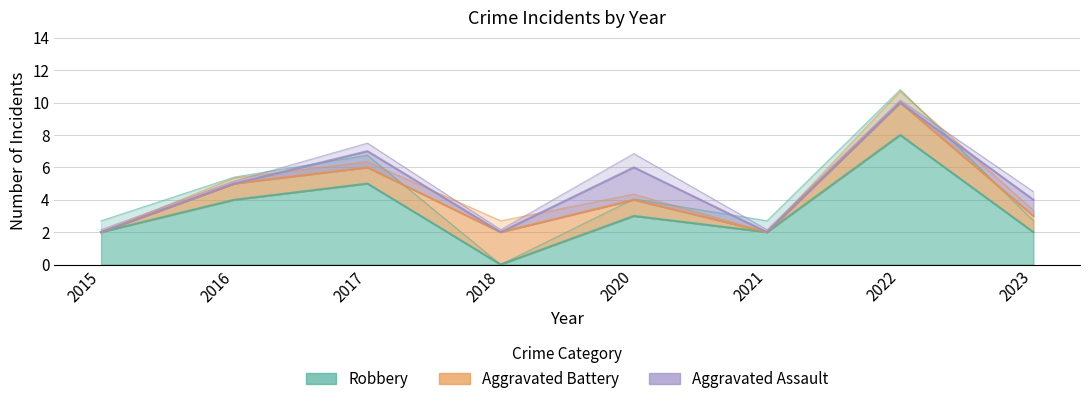

What is the difference between the Robbery values at 2020 and 2021?

1